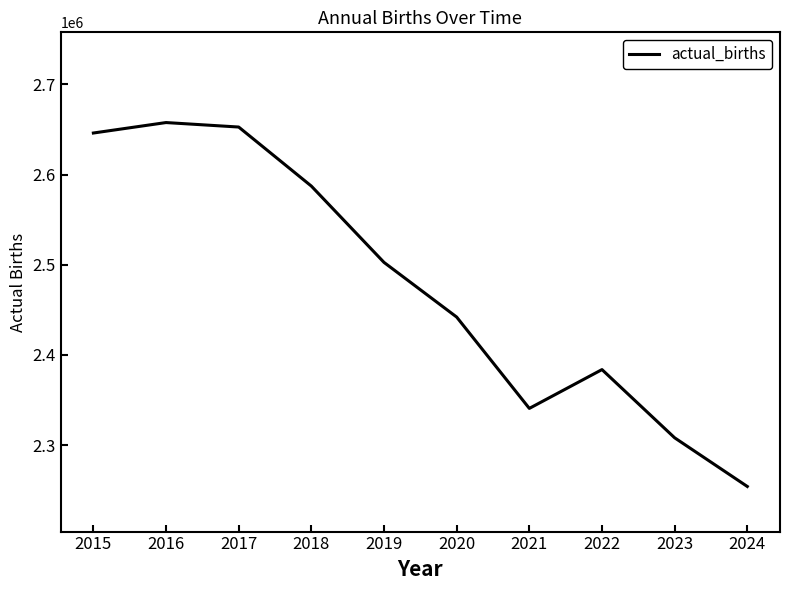

Where does the data first go above 2502604?

2015